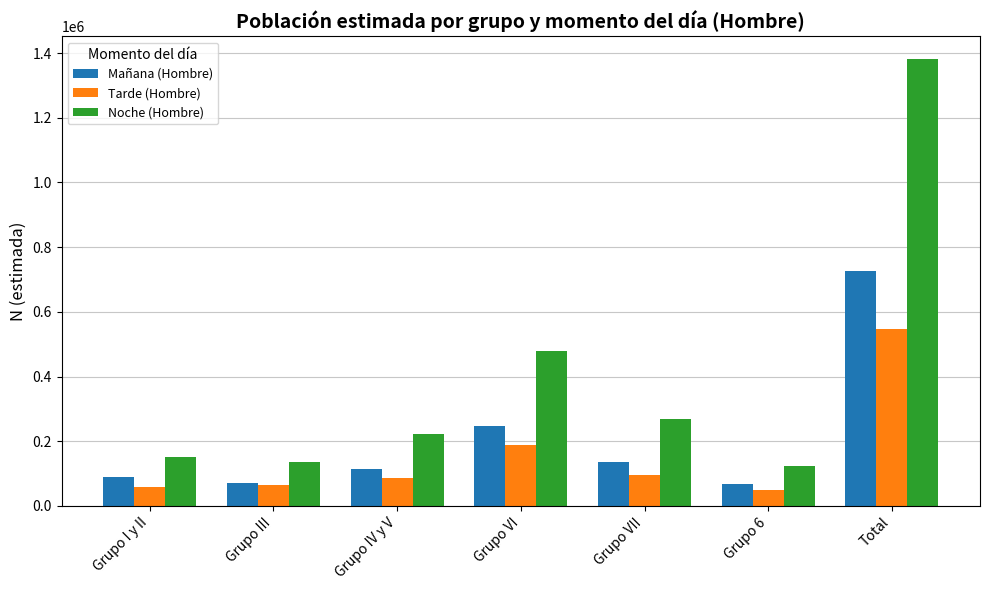

What is the sum of all Tarde (Hombre) values?

1092904